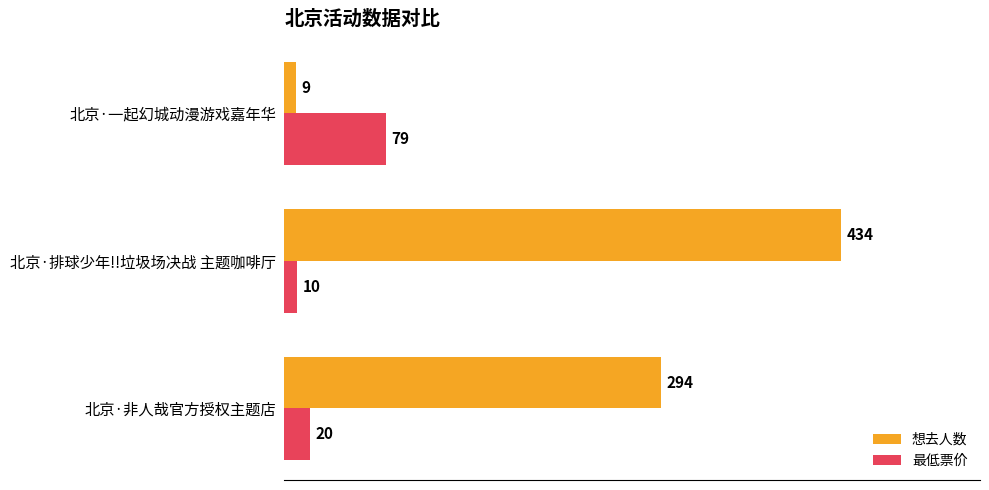

How many 想去人数 values are between 9 and 434?

3